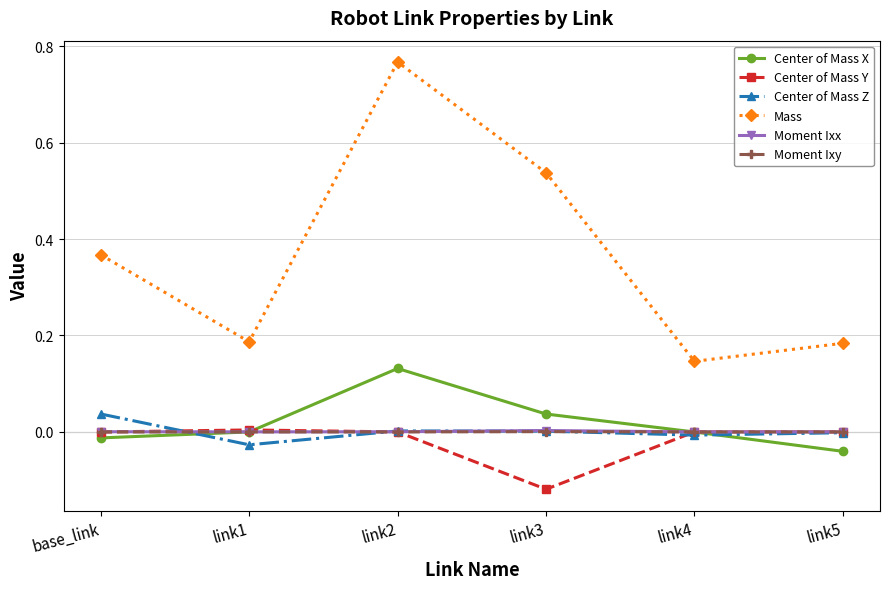

What are all the series names shown in the legend?

Center of Mass X, Center of Mass Y, Center of Mass Z, Mass, Moment Ixx, Moment Ixy